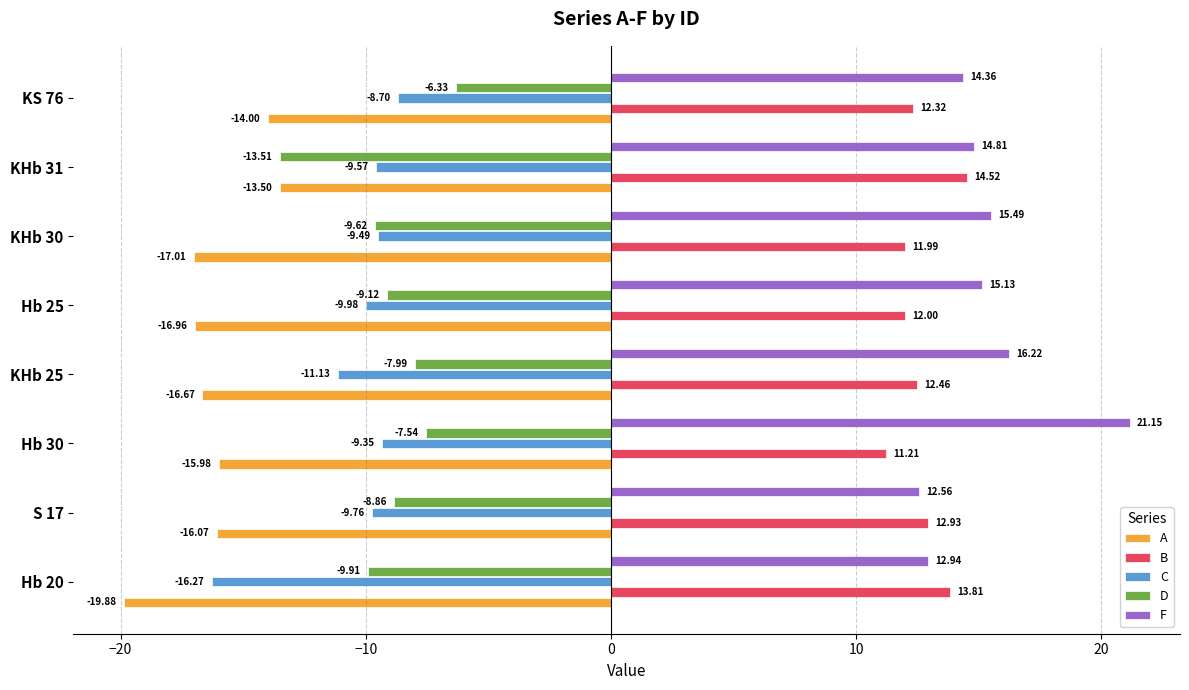

Which series has the largest total across all categories?

F